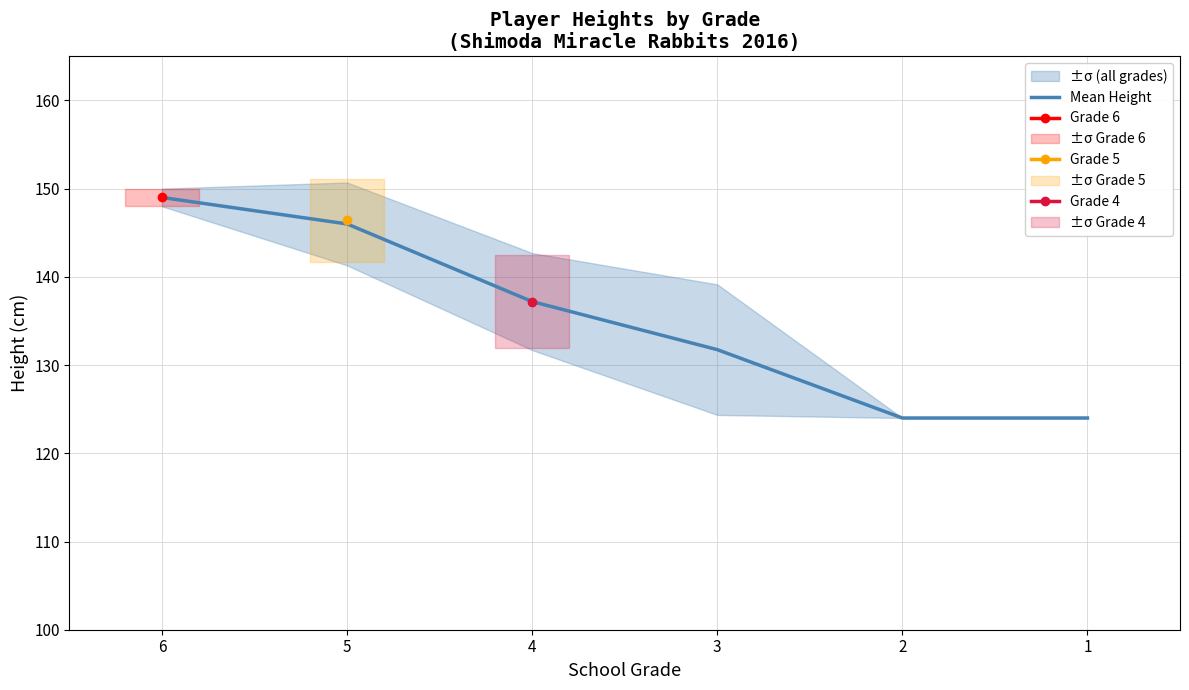

Which has a higher value, 1 or 5?

5